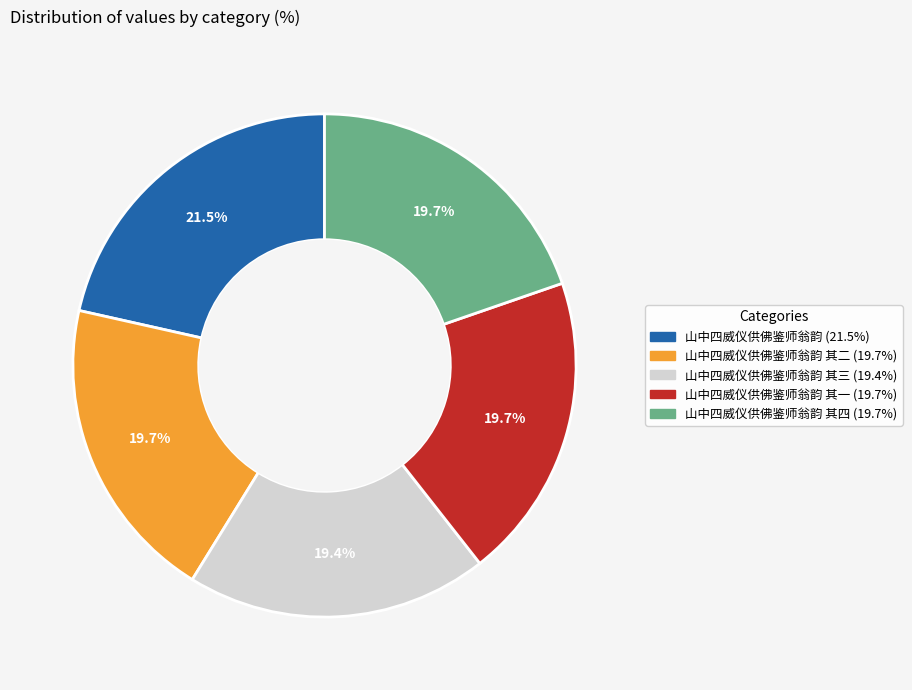

Is there any slice that represents more than half of the pie?

No